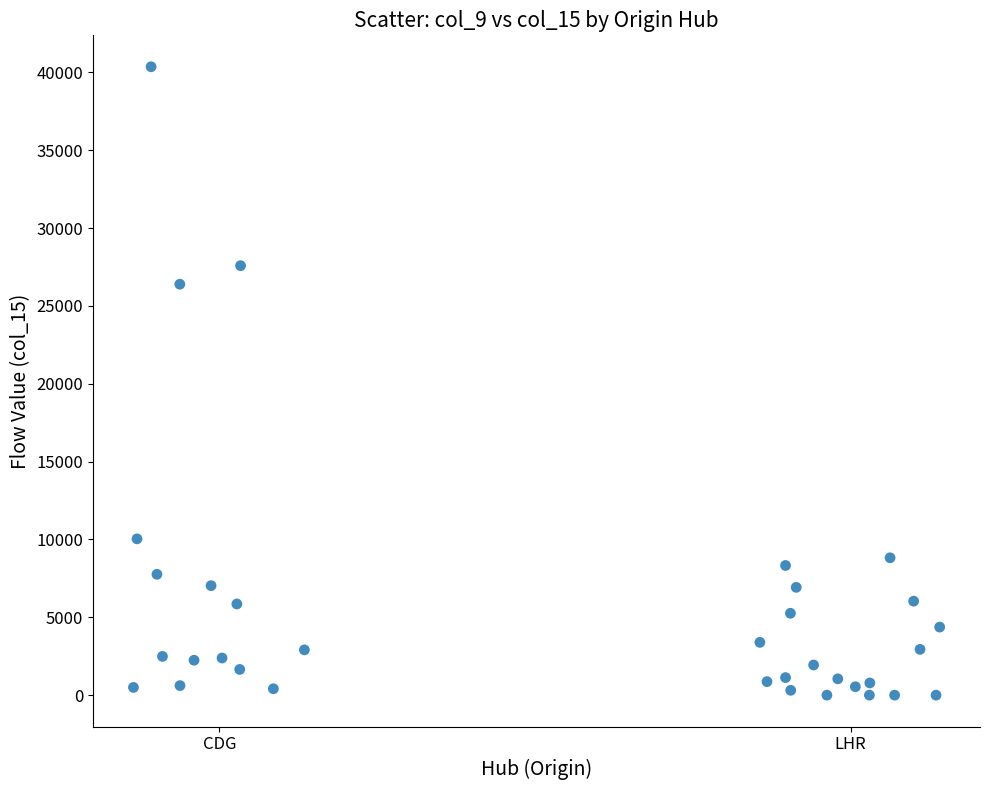

What is the range of X values (max minus min)?

1.3